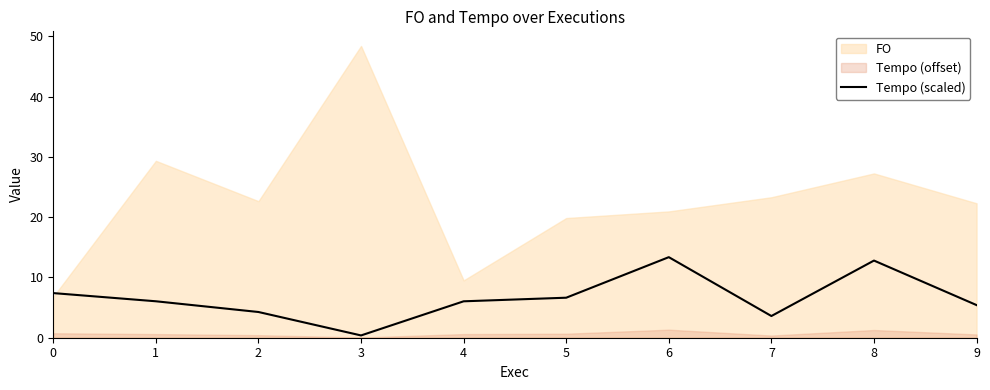

The value of Tempo (scaled) at 0 is 7.4. True or false?

True